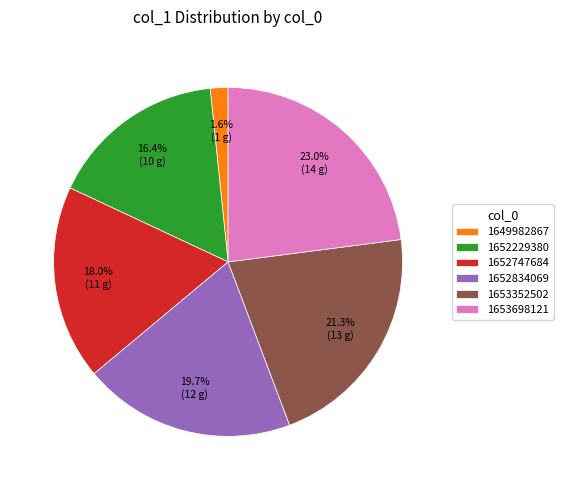

To the nearest percent, what is the average slice percentage?

17%